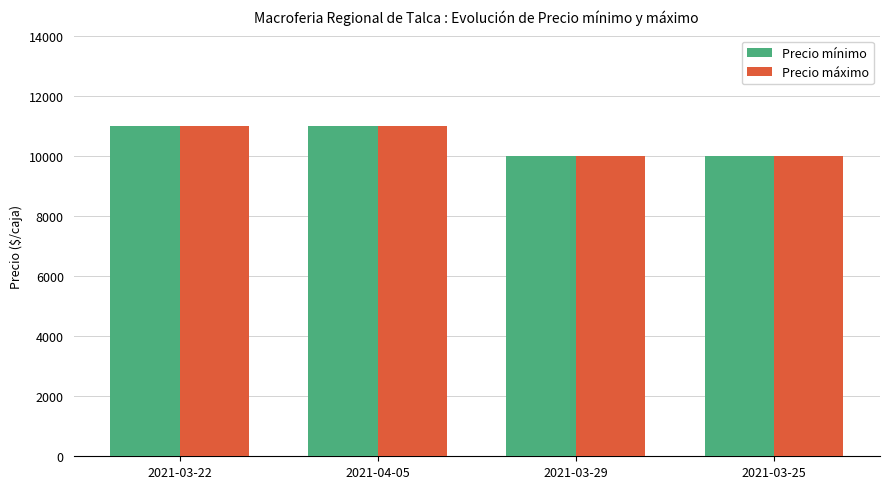

What is the difference between the maximum and minimum values in the Precio máximo series?

1000